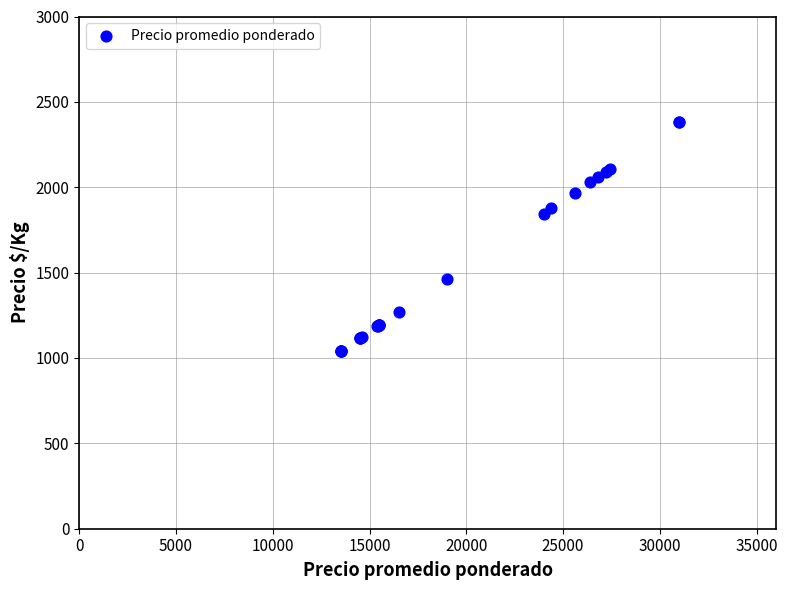

What Y value in the scatter plot is closest to 1711?

1846